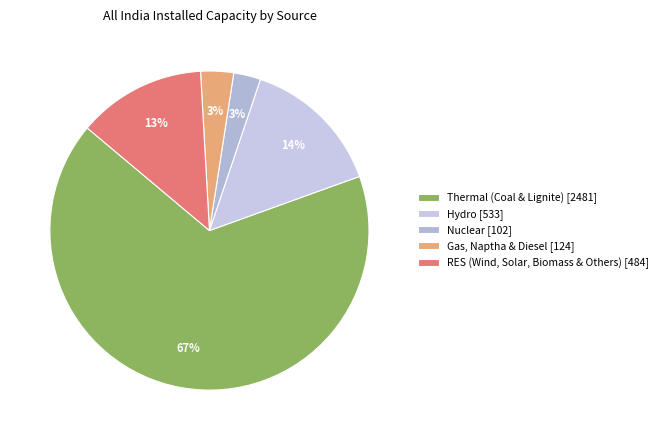

To the nearest percent, what is the difference between the Hydro and Nuclear slice percentages?

12%